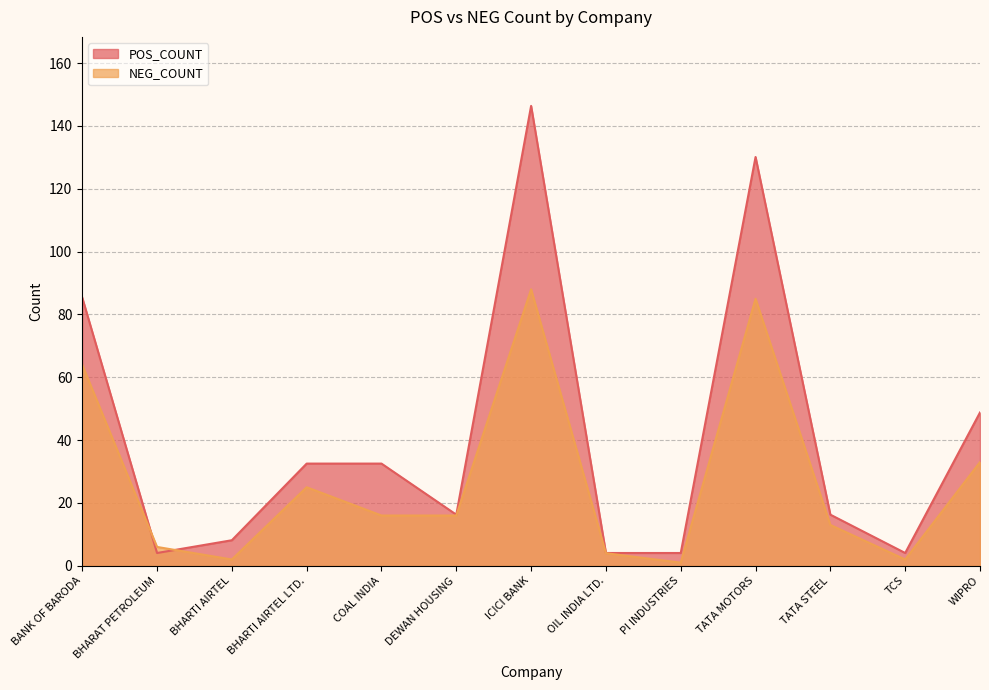

What is the spread (max minus min) of values at PI INDUSTRIES?

3.1